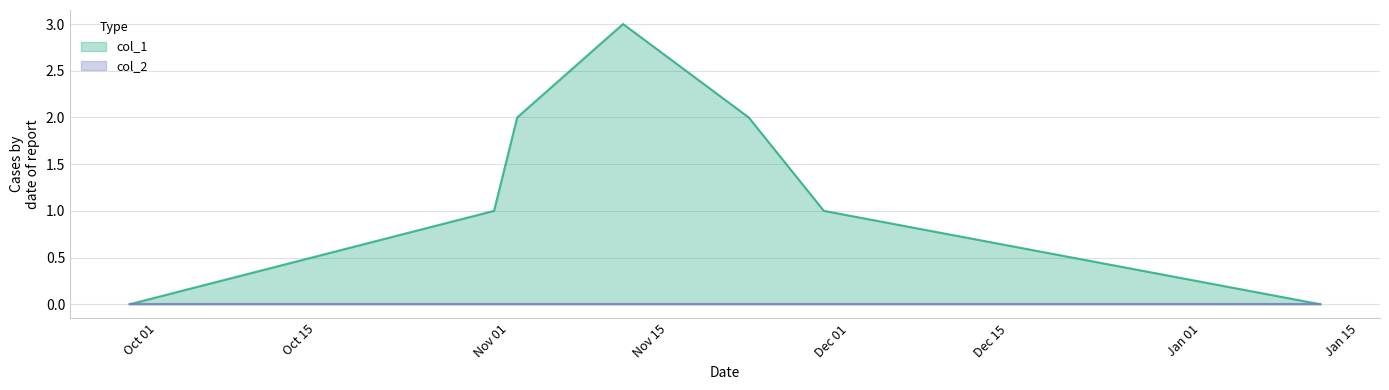

Which series has the largest total across all categories?

col_1